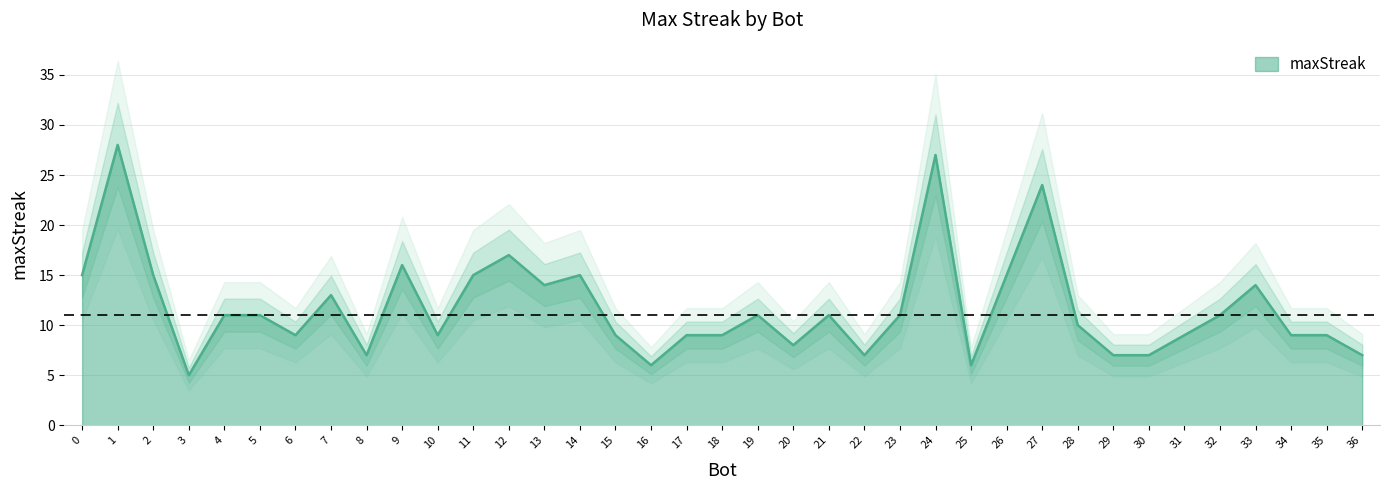

True or false: maxStreak has a value of 7 at 36.

True